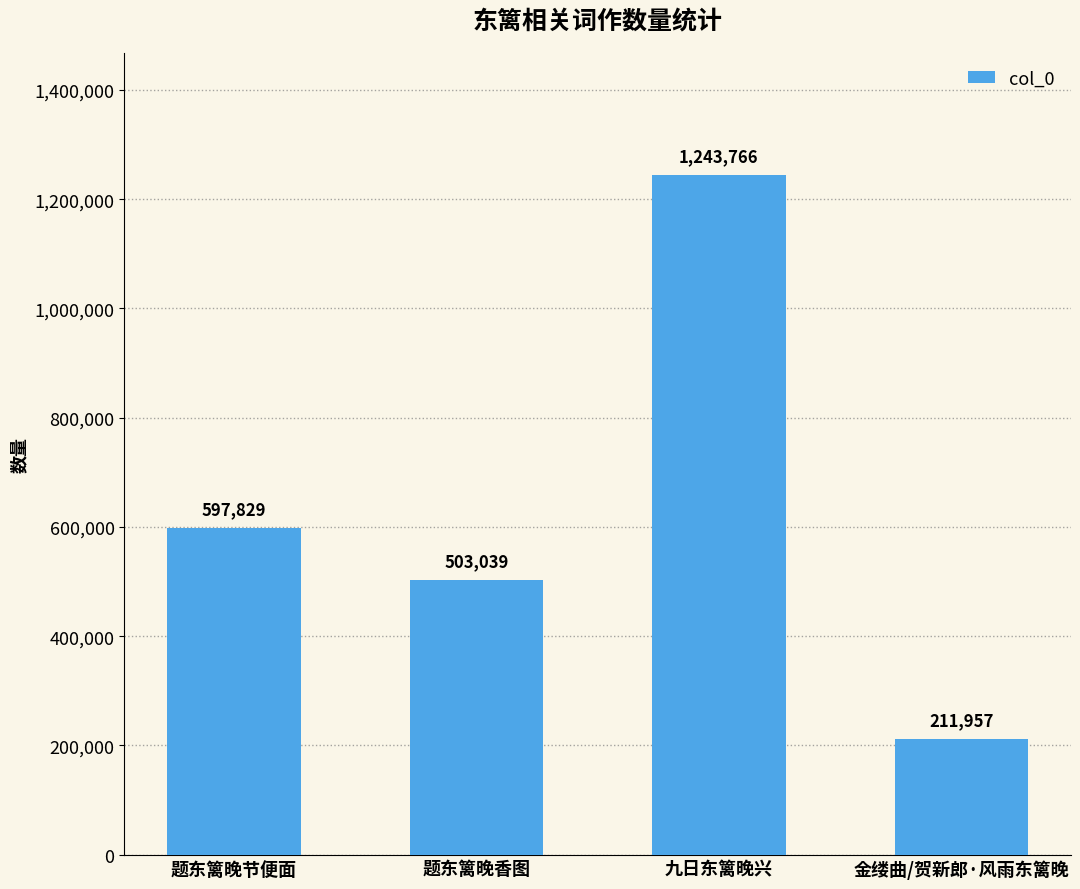

Reading left to right, what are all the values shown in this chart?

题东篱晚节便面=597829	题东篱晚香图=503039	九日东篱晚兴=1243766	金缕曲/贺新郎·风雨东篱晚=211957